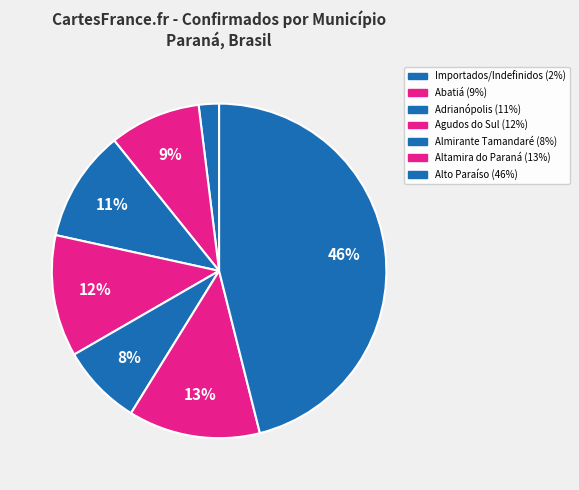

How much of the chart is everything except Abatiá?

91.2%